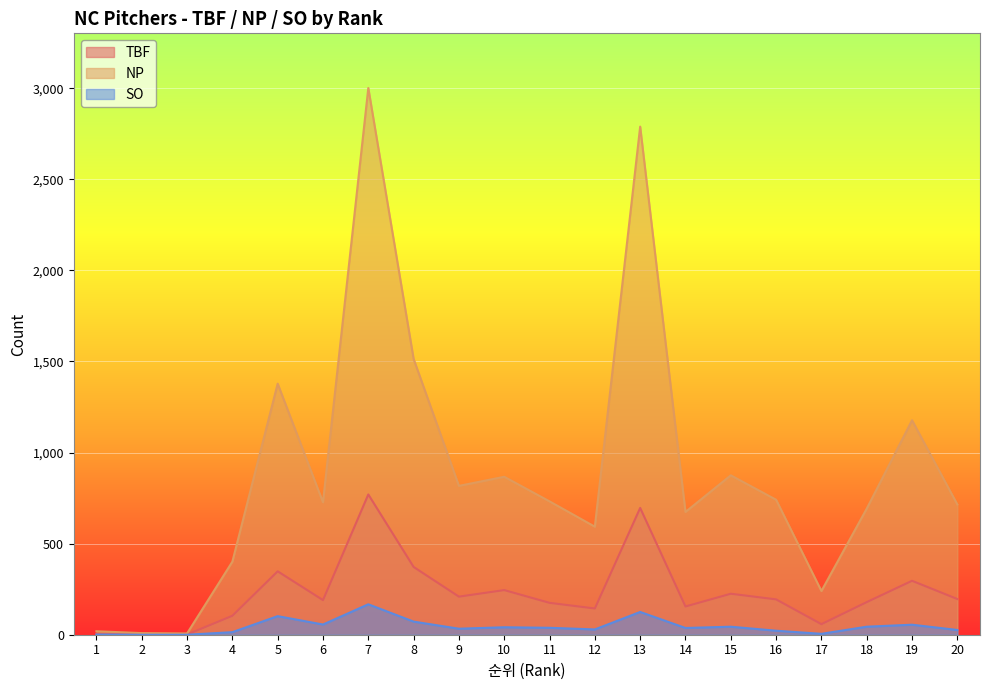

How many values in the TBF series exceed 194?

9